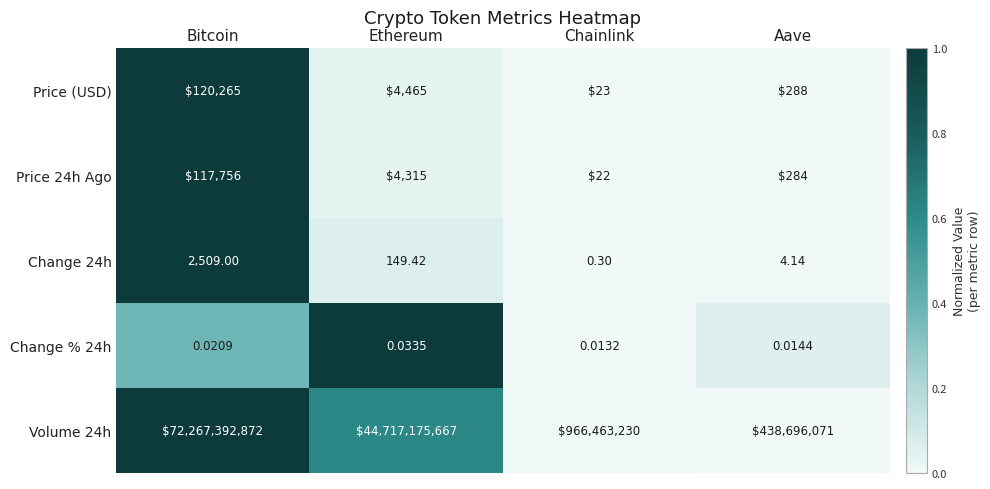

What is the maximum value shown in the chart?

72267392872.0